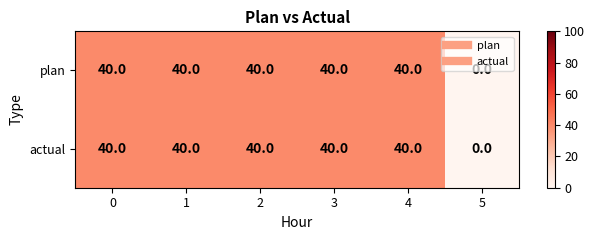

True or false: actual has a value of 40 at 1.

True